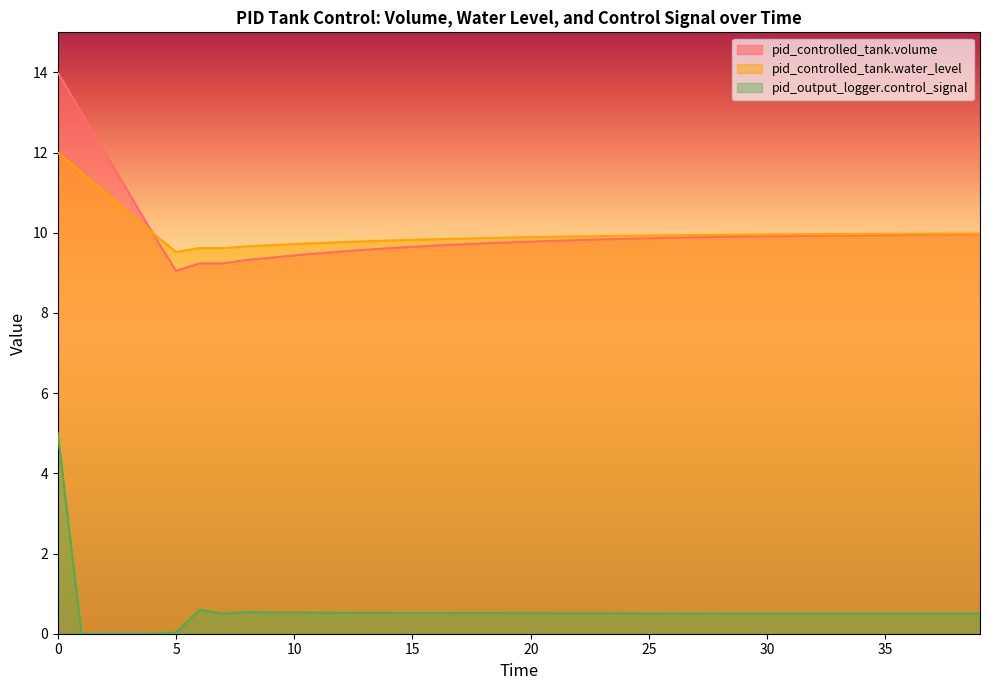

What is the value of the pid_controlled_tank.water_level point at the 25th from the left?

9.9